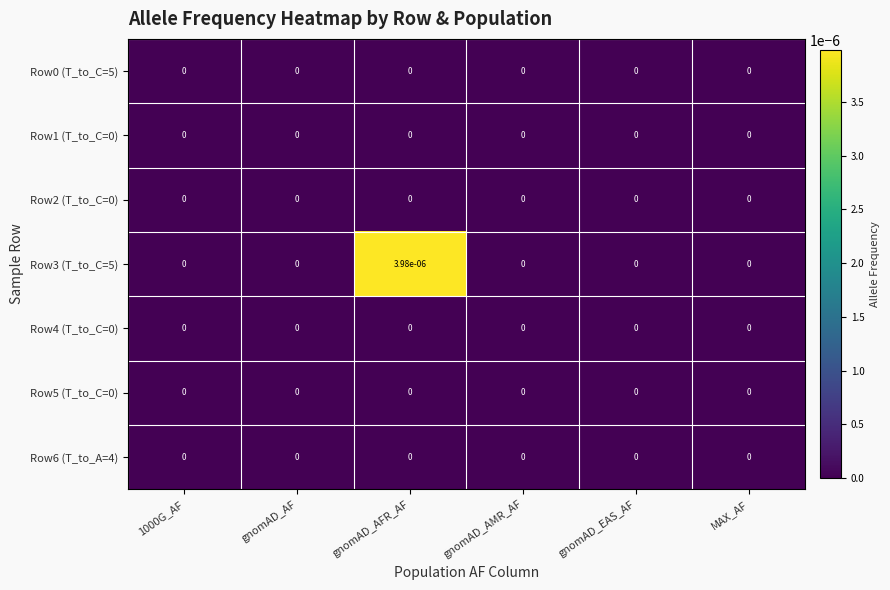

At which category is the sum across all series the highest?

gnomAD_AFR_AF